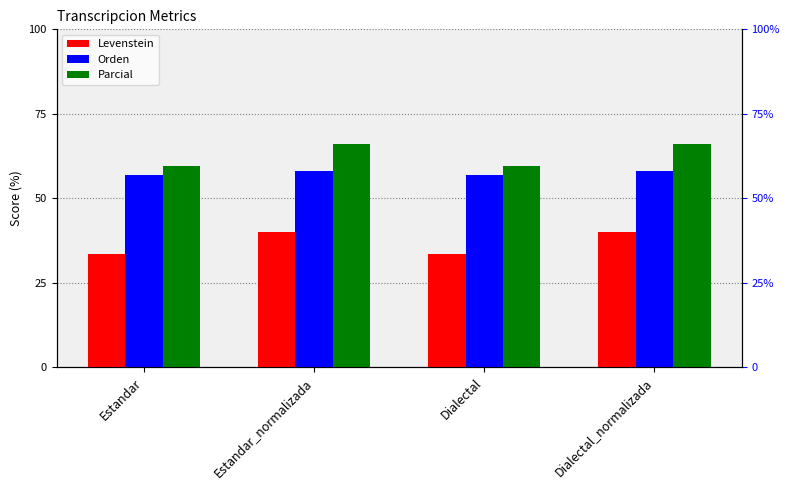

What position from the right is Estandar_normalizada?

3